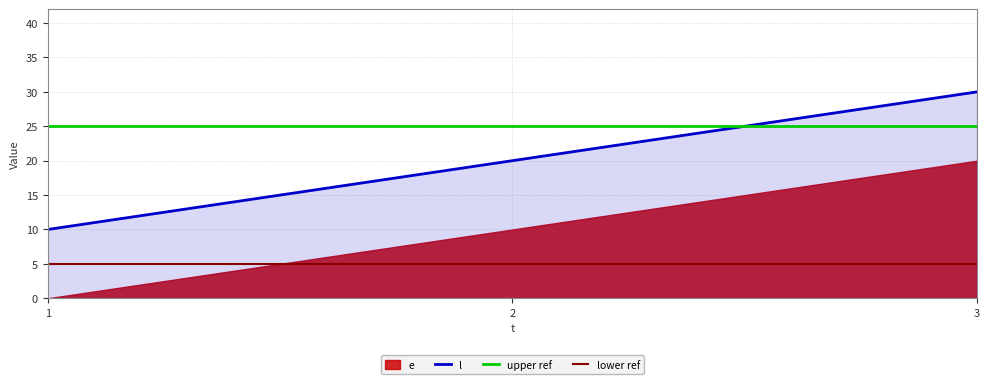

What is the sum of all values?

60